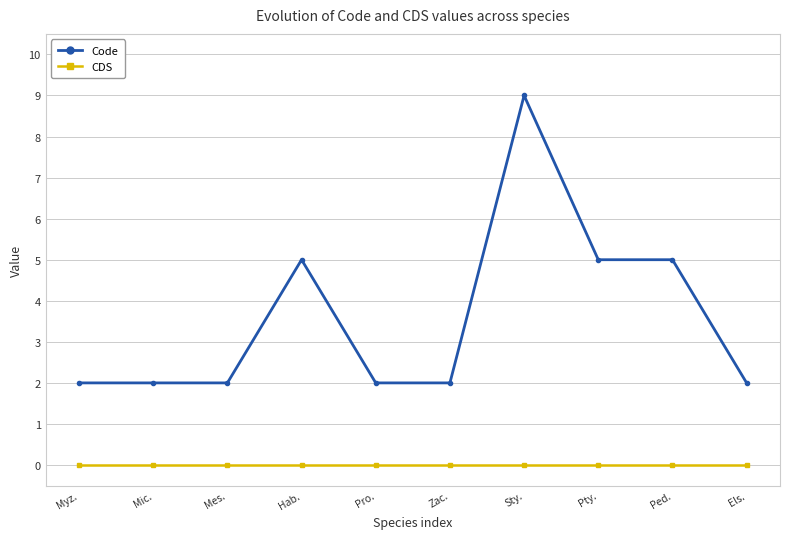

Rank the series at Mes. from highest to lowest value.

Code, CDS